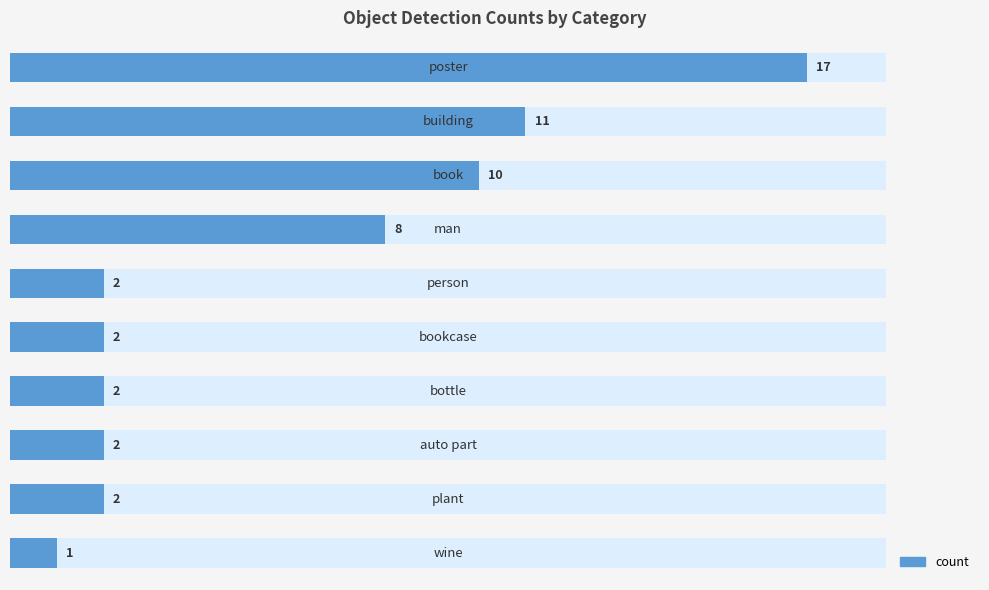

What is the minimum value shown in the chart?

1